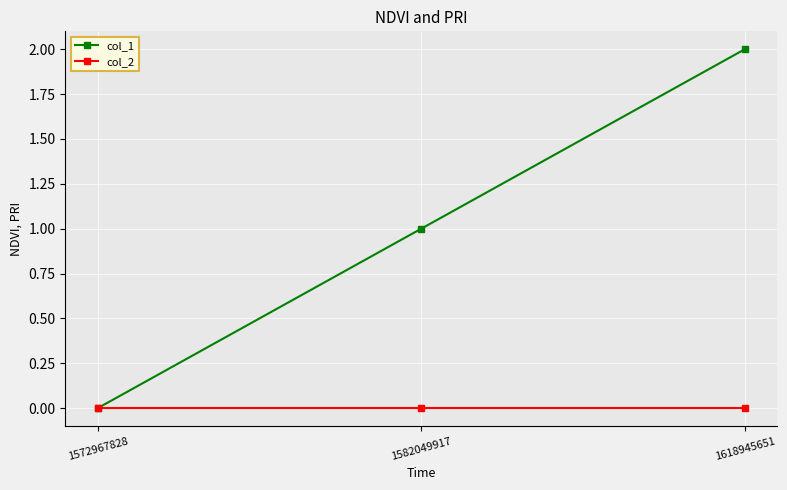

Is this an area chart (filled region under the line)?

No